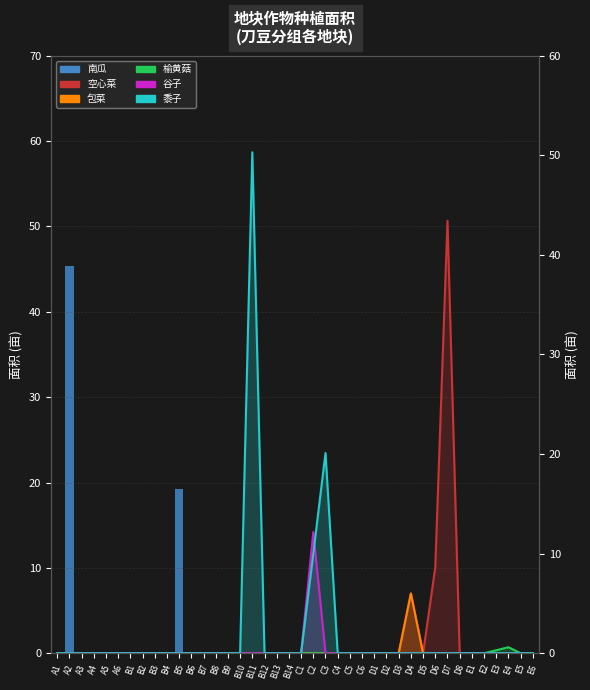

What is the difference between the maximum and minimum values in the 黍子 series?

50.3